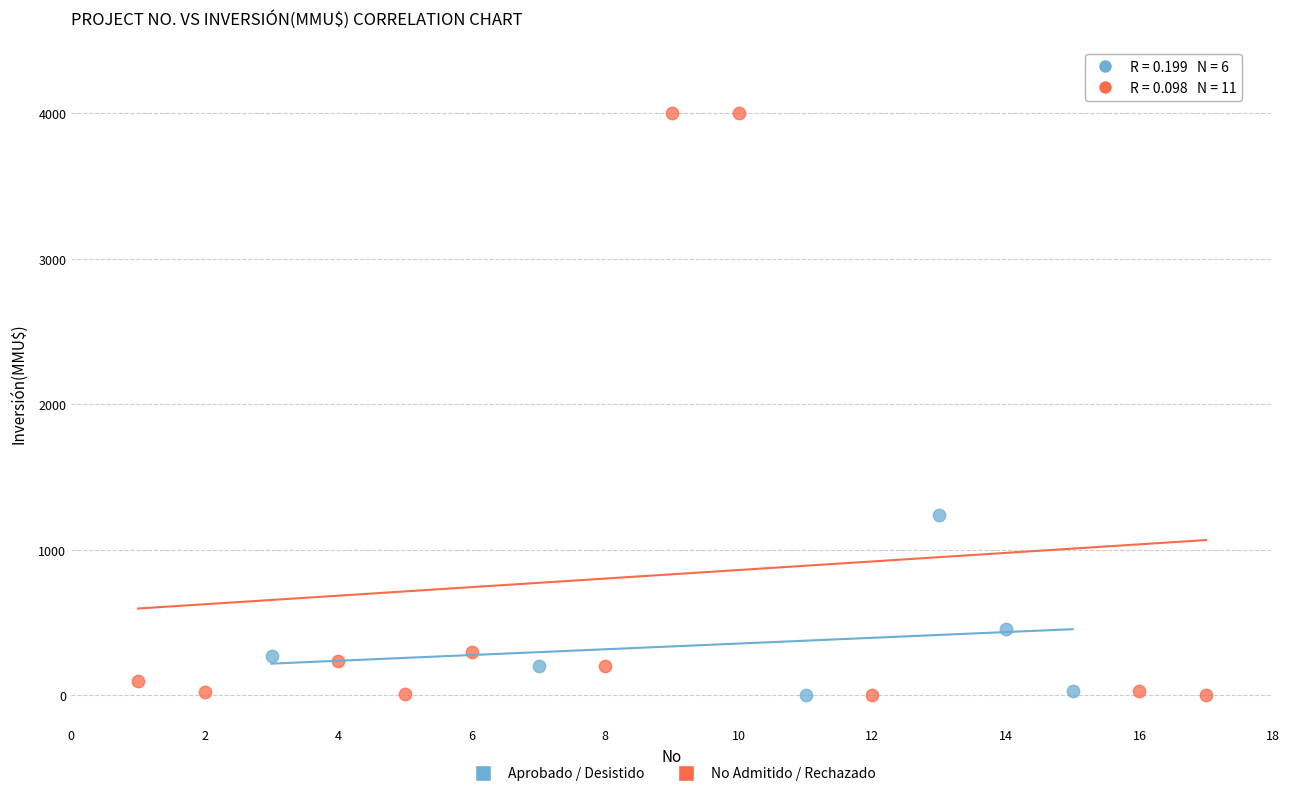

Which series reaches the maximum Y coordinate?

No Admitido / Rechazado